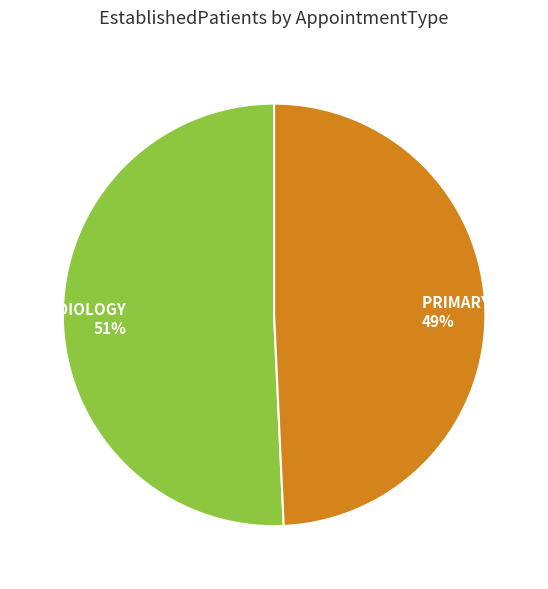

Does AUDIOLOGY represent more than half of the total?

Yes